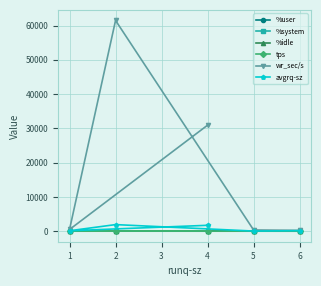

What are all the series names shown in the legend?

%user, %system, %idle, tps, wr_sec/s, avgrq-sz